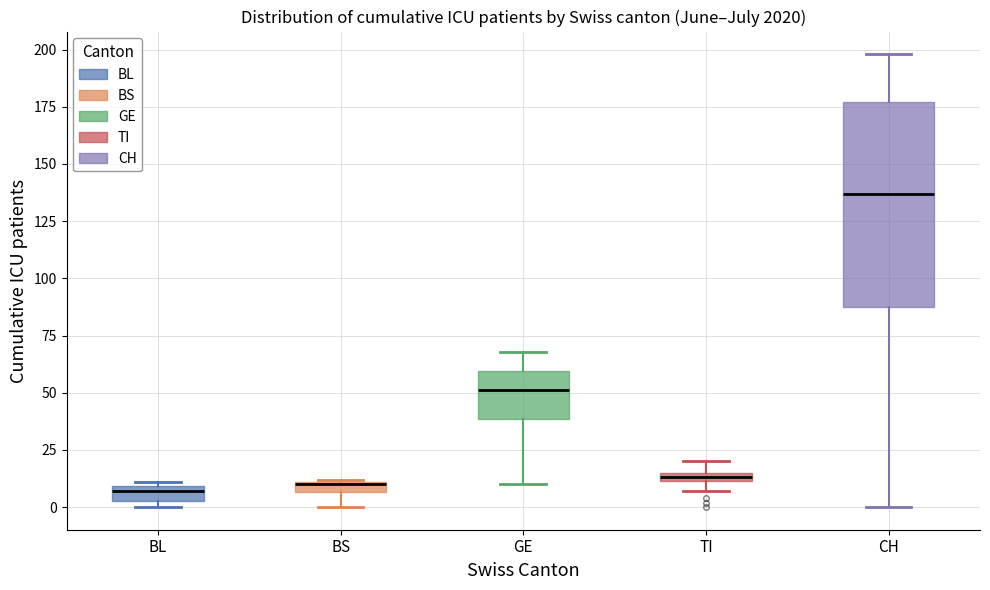

Where is the upper edge of the box for GE on the y-axis? The values are not printed on the chart, so give them approximately, as read against the axis.

60